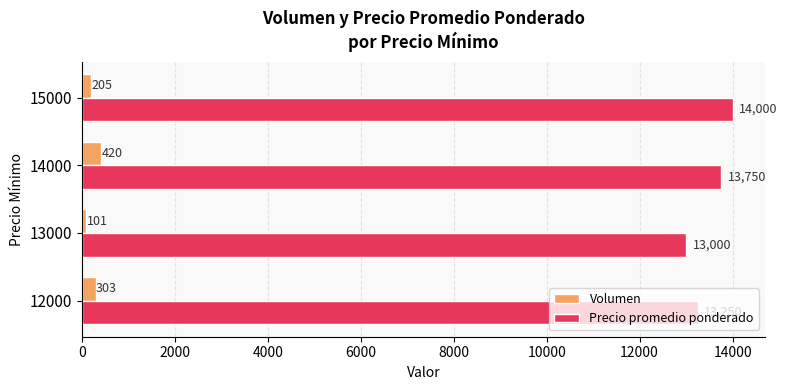

At how many categories does at least one series exceed 8346?

4